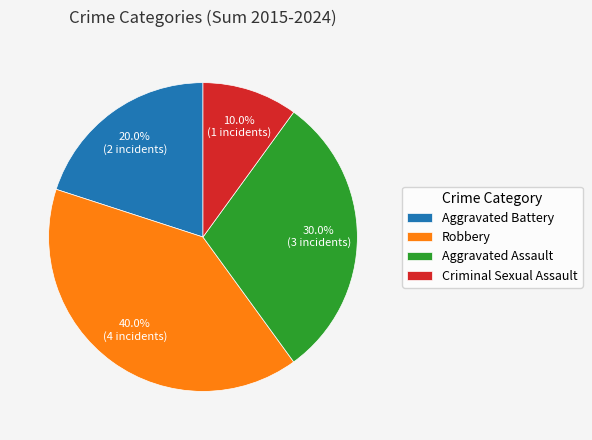

The Aggravated Assault slice represents 30% of the pie. True or false?

True